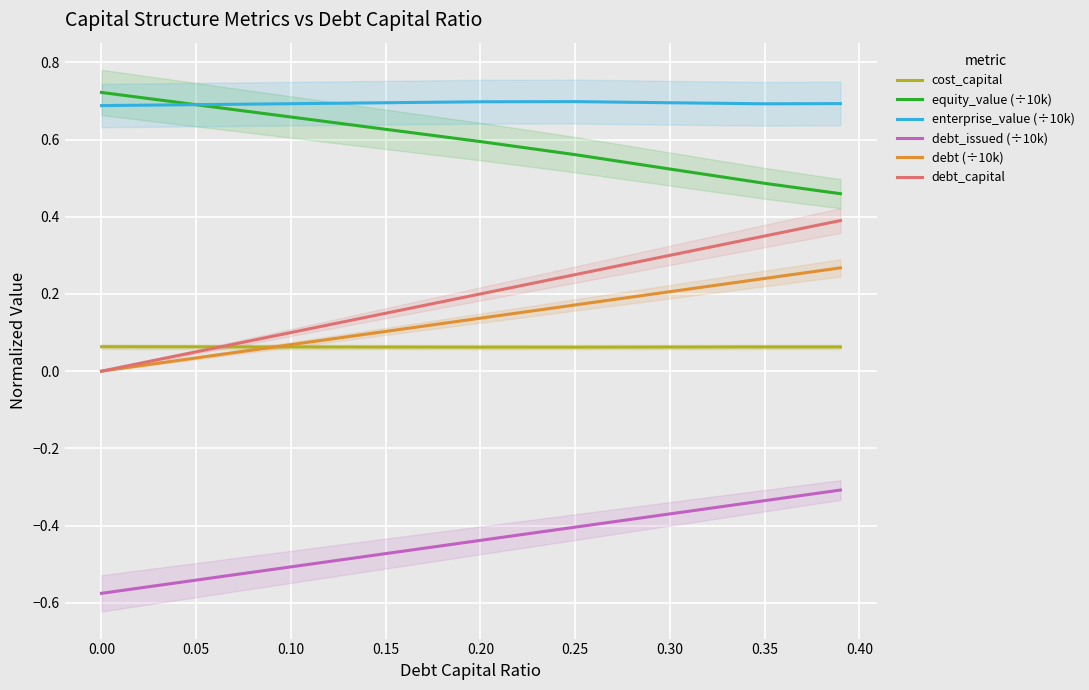

Is the value of debt_issued (÷10k) at 0.20 greater than the value of cost_capital at 0.20?

No